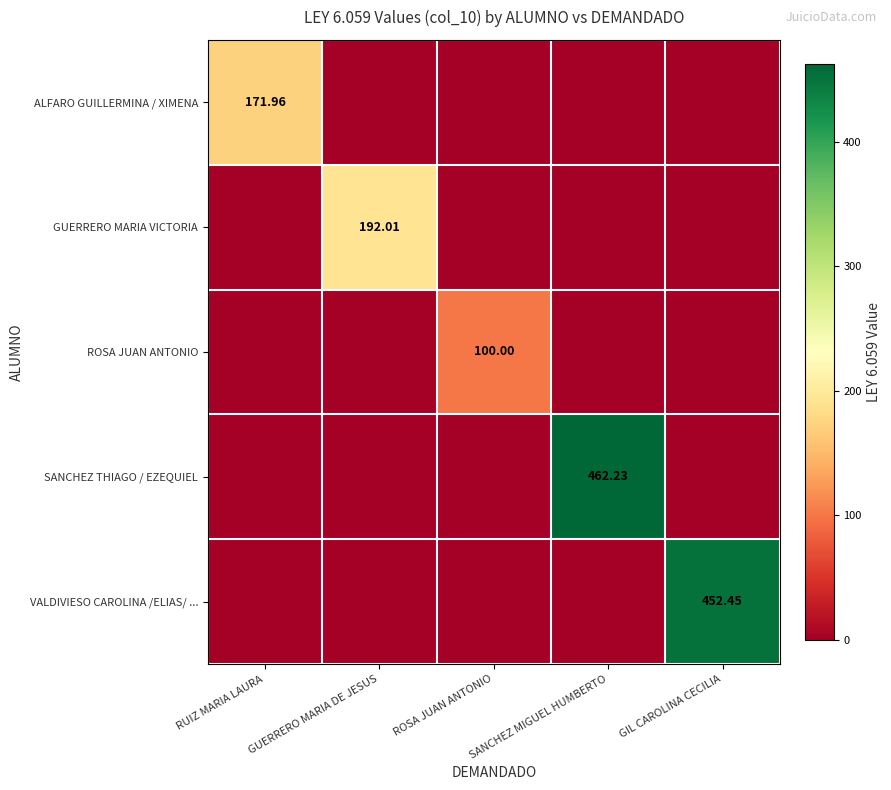

The ALFARO GUILLERMINA / XIMENA series shows 118.4 at GUERRERO MARIA DE JESUS. True or false?

False